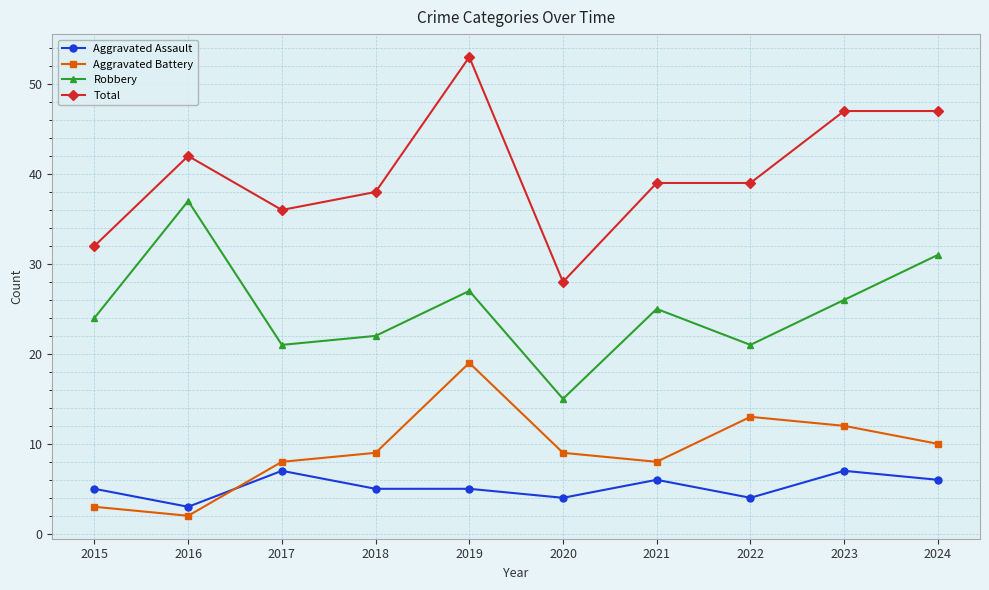

What is the sum of all Robbery values?

249